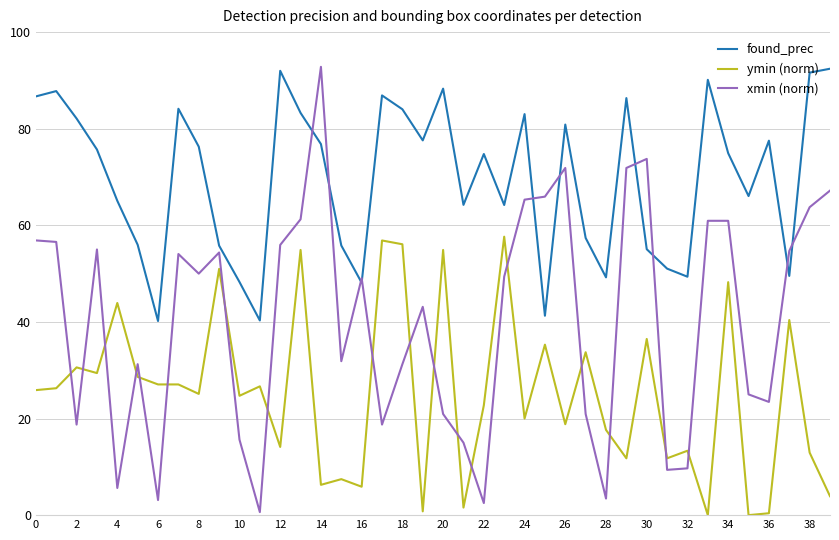

Which series has the largest total across all categories?

found_prec